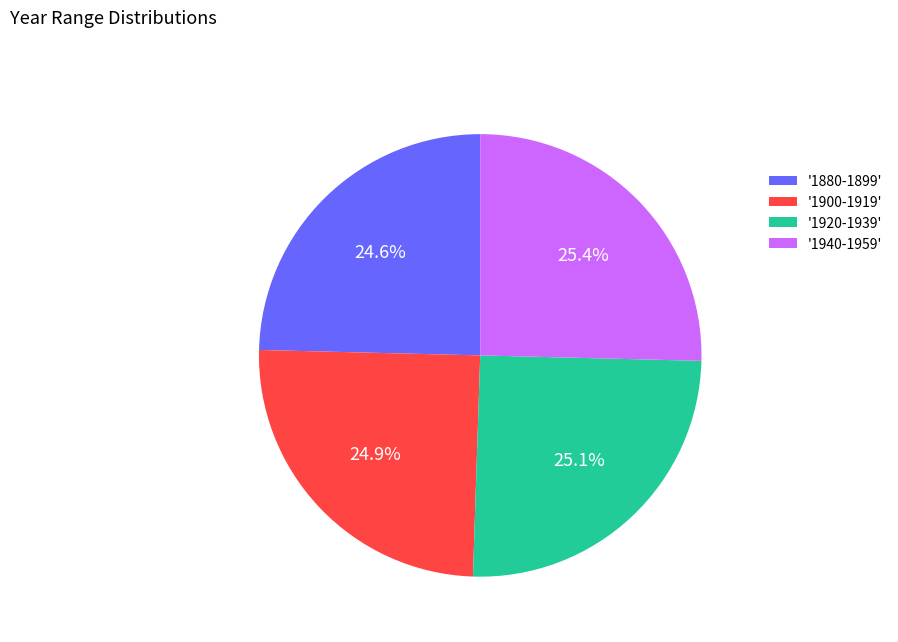

Does any single category account for the majority?

No